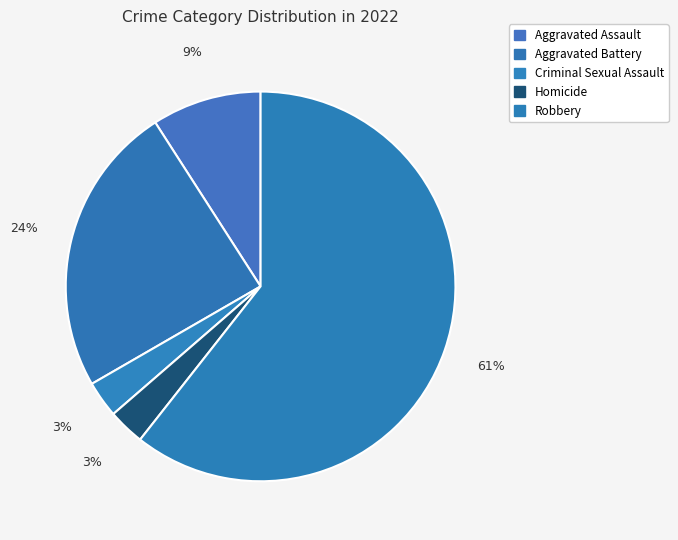

Which slice represents more than half of the pie?

Robbery